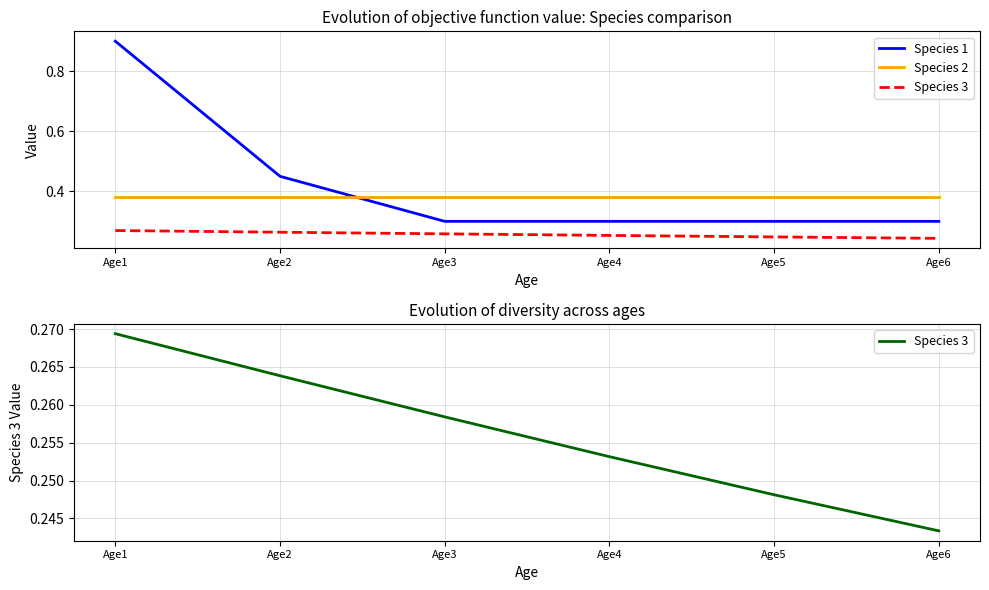

How many lines are shown in the chart?

3